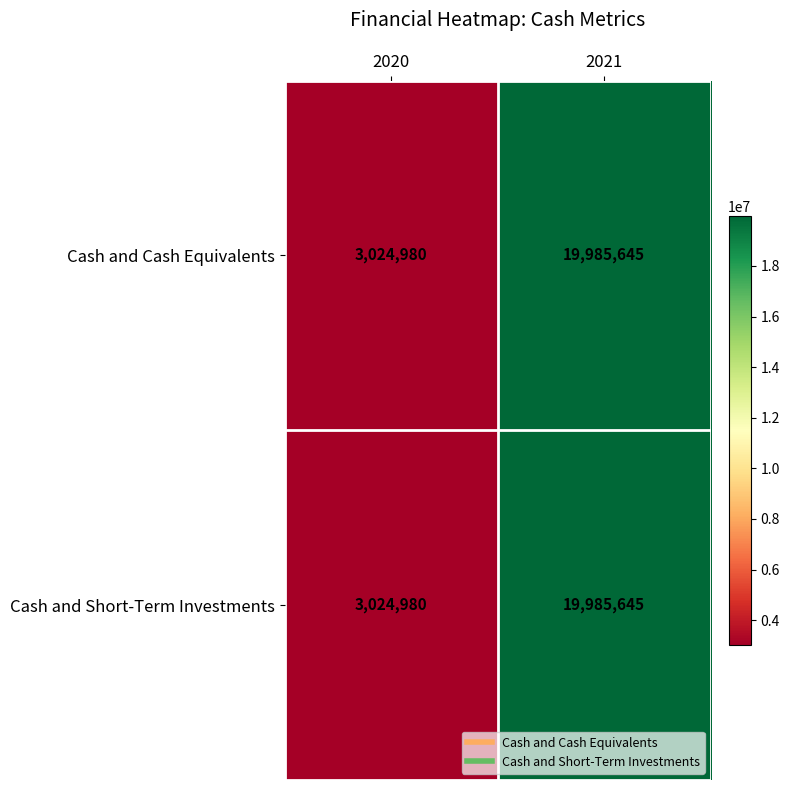

Which label corresponds to the largest value in the chart?

2021